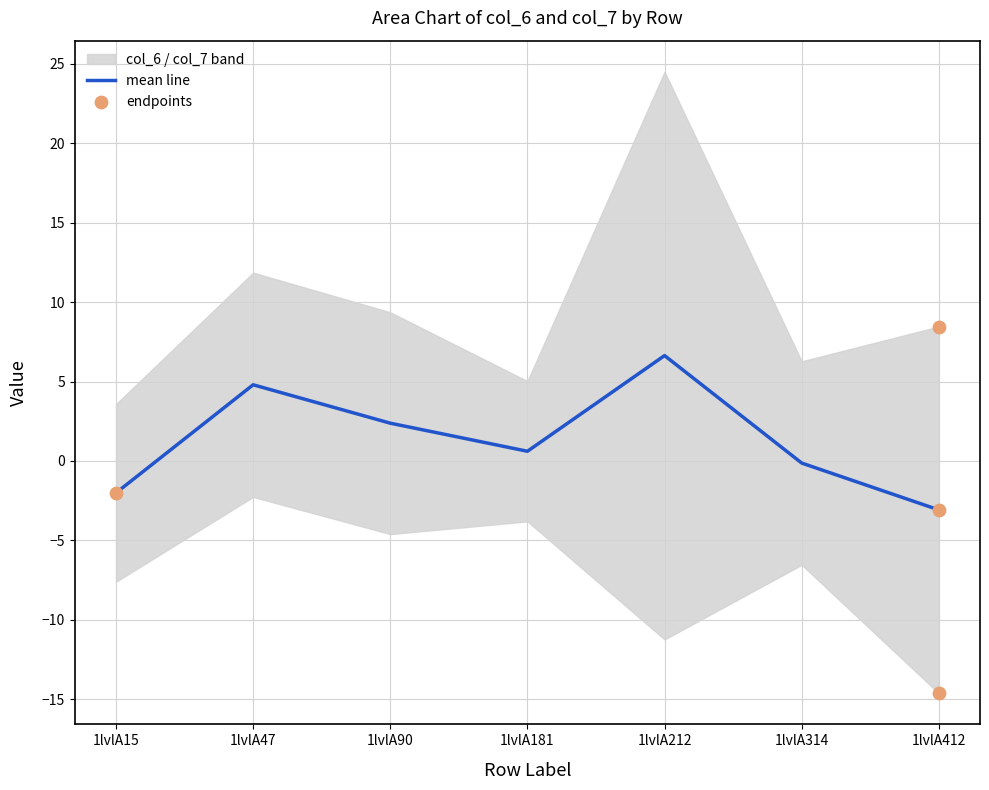

Which series contains the lowest Y value?

col_7